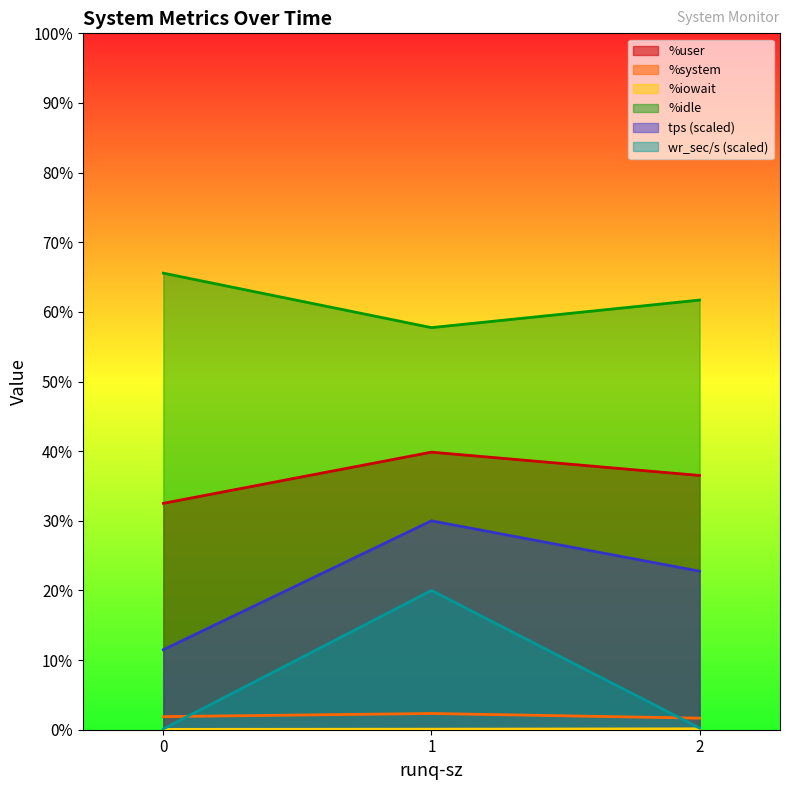

True or false: %system has a value of 1.7 at 2.

True